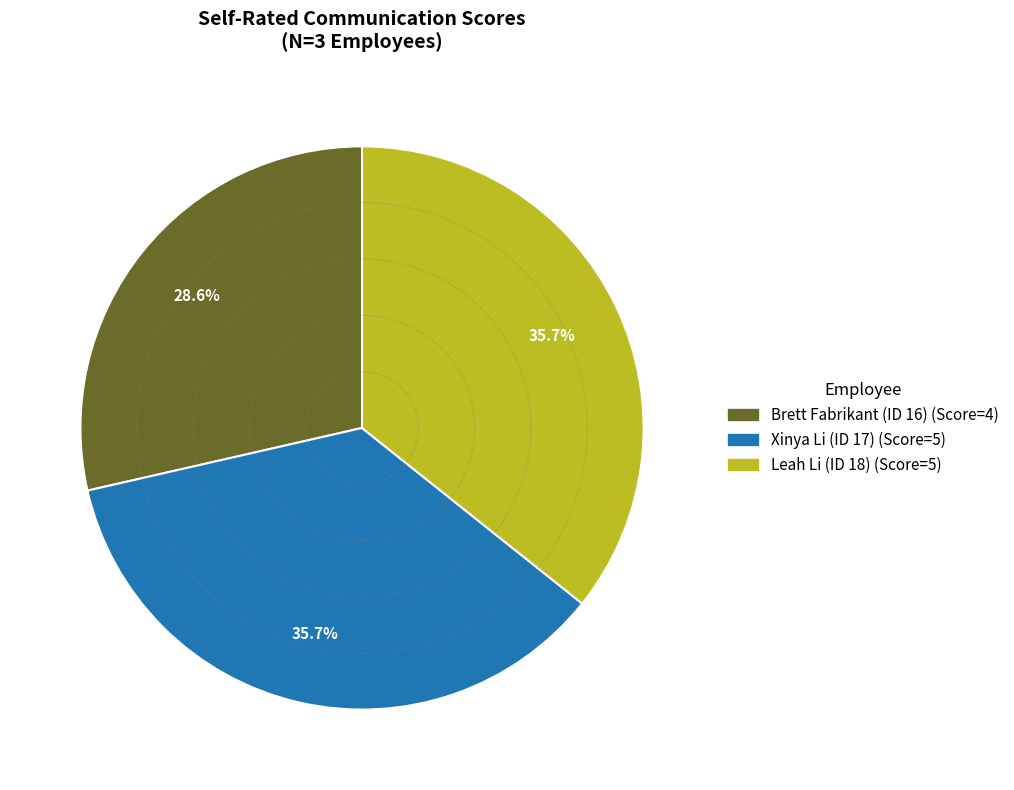

Which has a higher value, Leah Li (ID 18) or Brett Fabrikant (ID 16)?

Leah Li (ID 18)